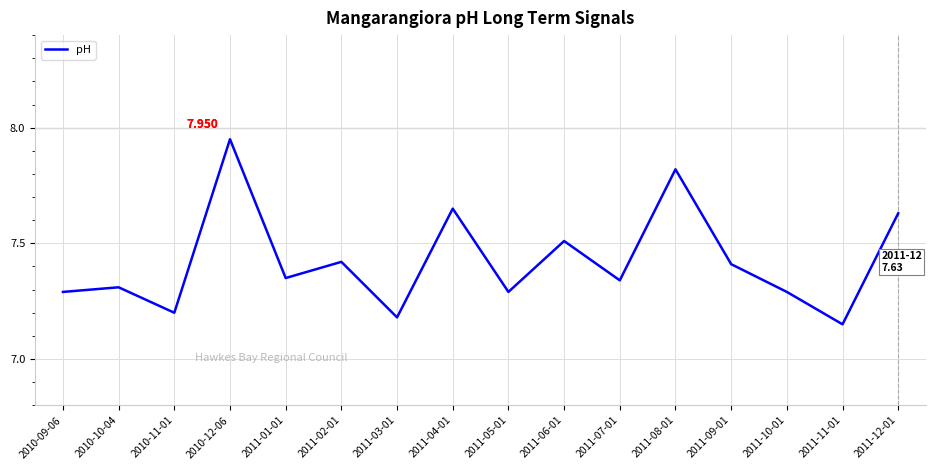

What is the sum of all values?

118.8